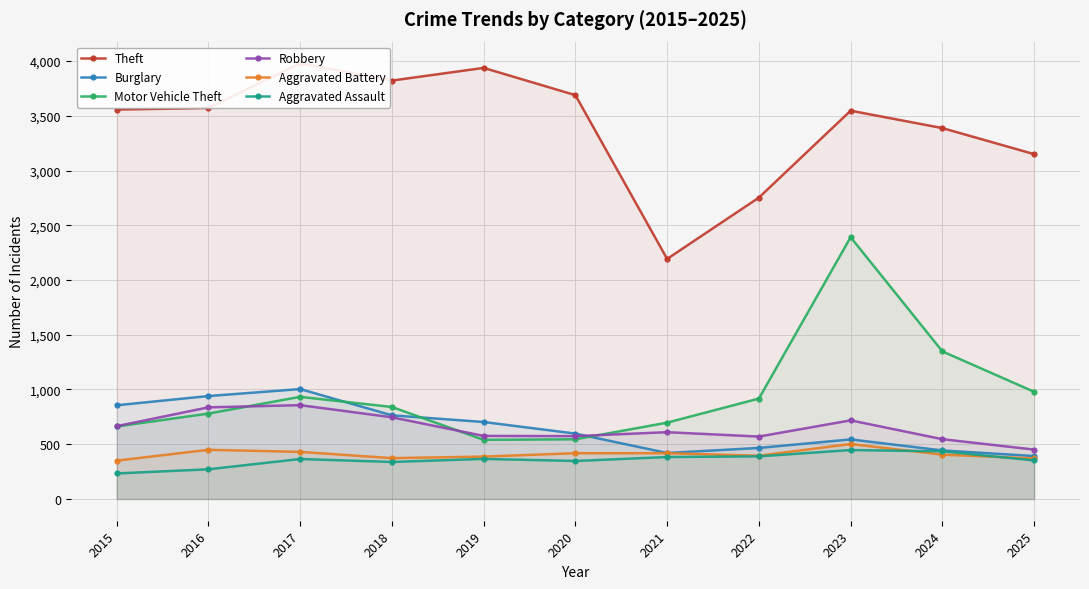

What is the maximum value shown in the chart?

3979